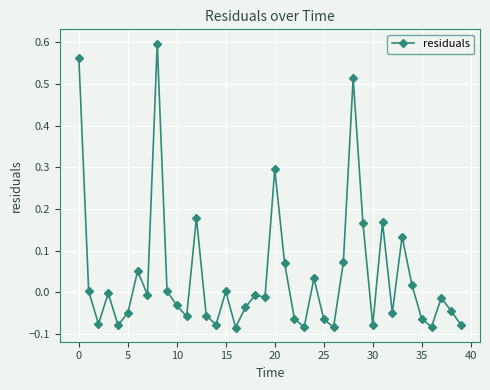

What is the sum of all values?

1.6